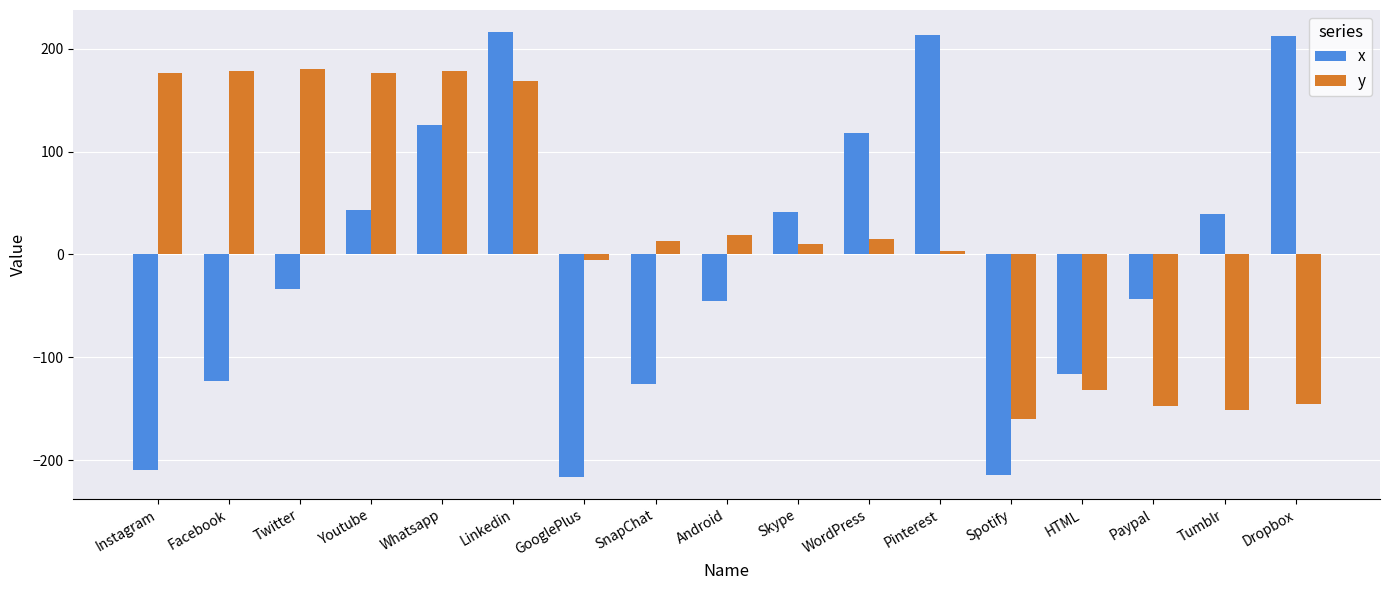

At which label does y first exceed 13?

Instagram